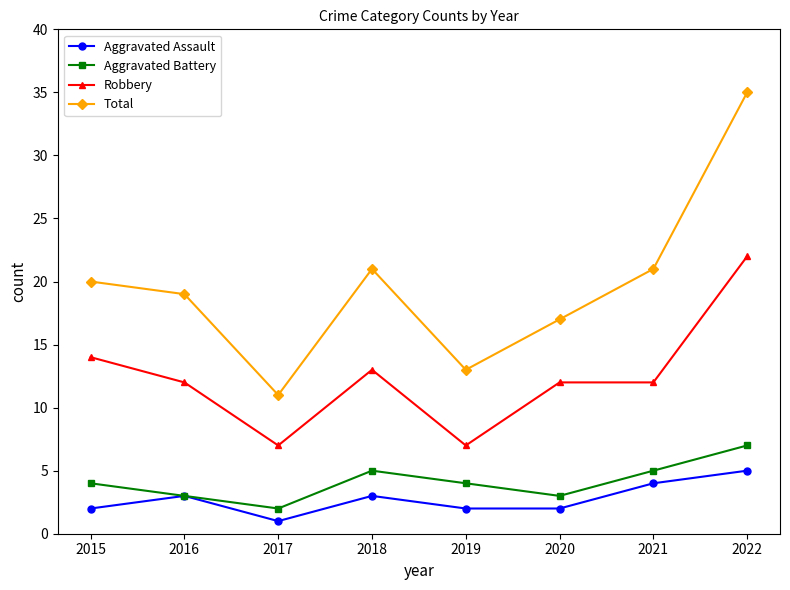

How many distinct data groups are displayed?

4